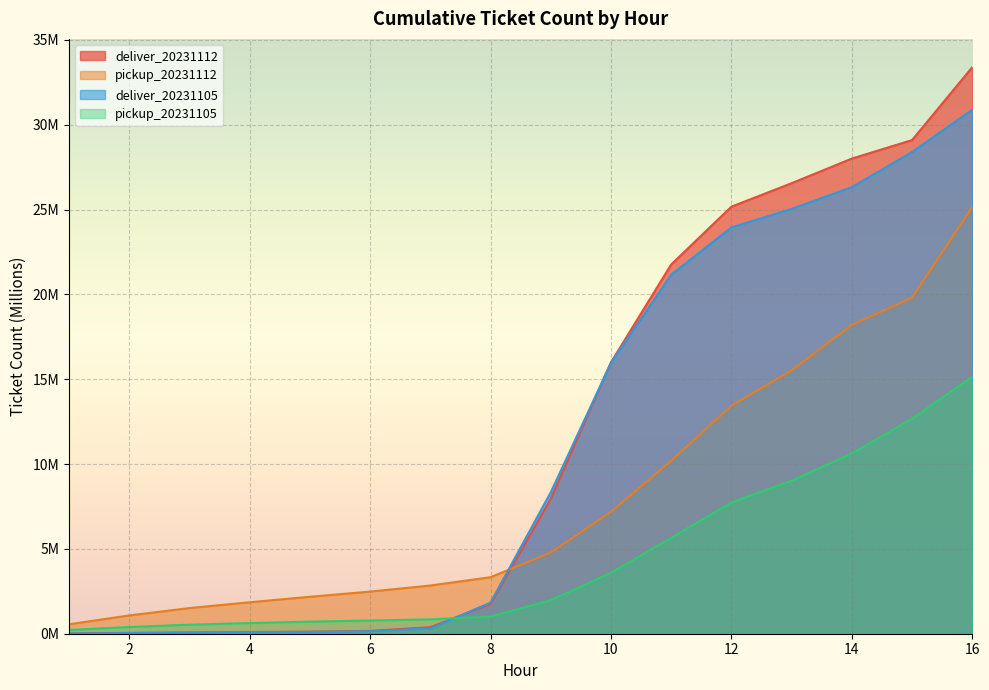

Is it true that deliver_20231112 equals 0.2 at 4?

False